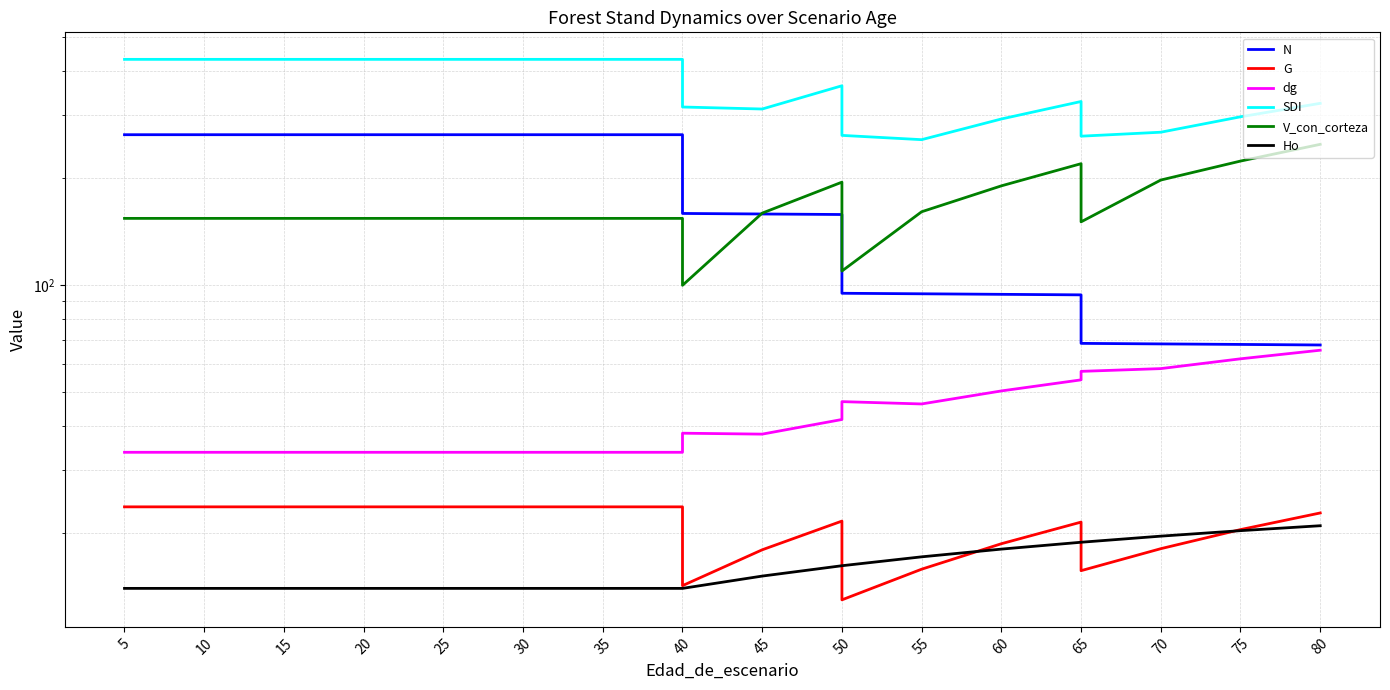

True or false: Ho and V_con_corteza cross at least once.

False